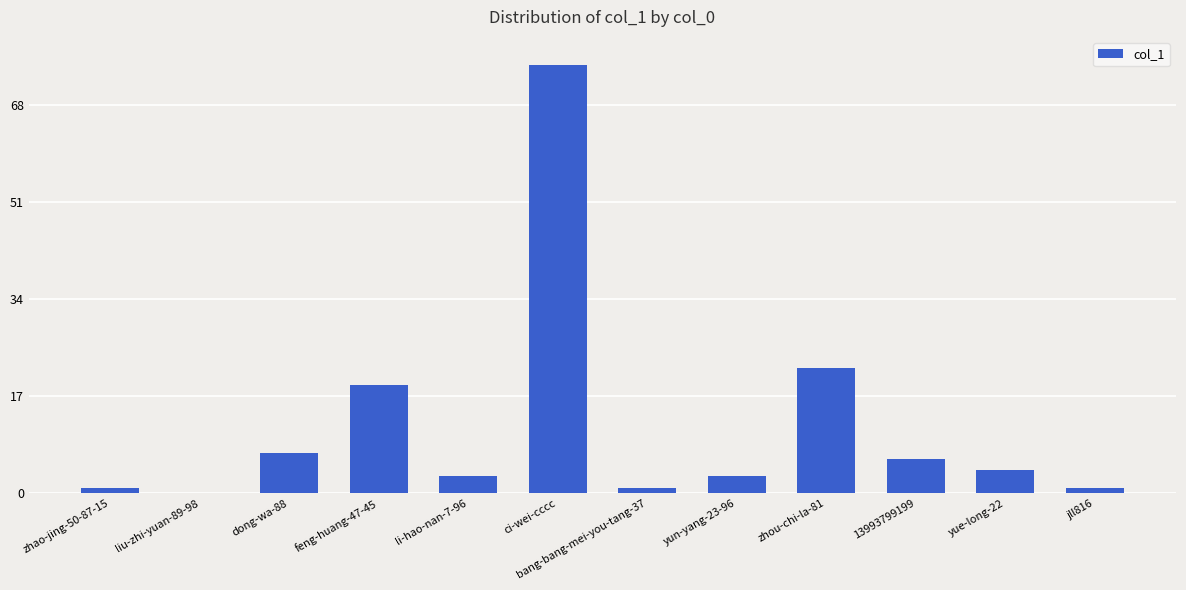

Between 13993799199 and ci-wei-cccc, which is larger?

ci-wei-cccc